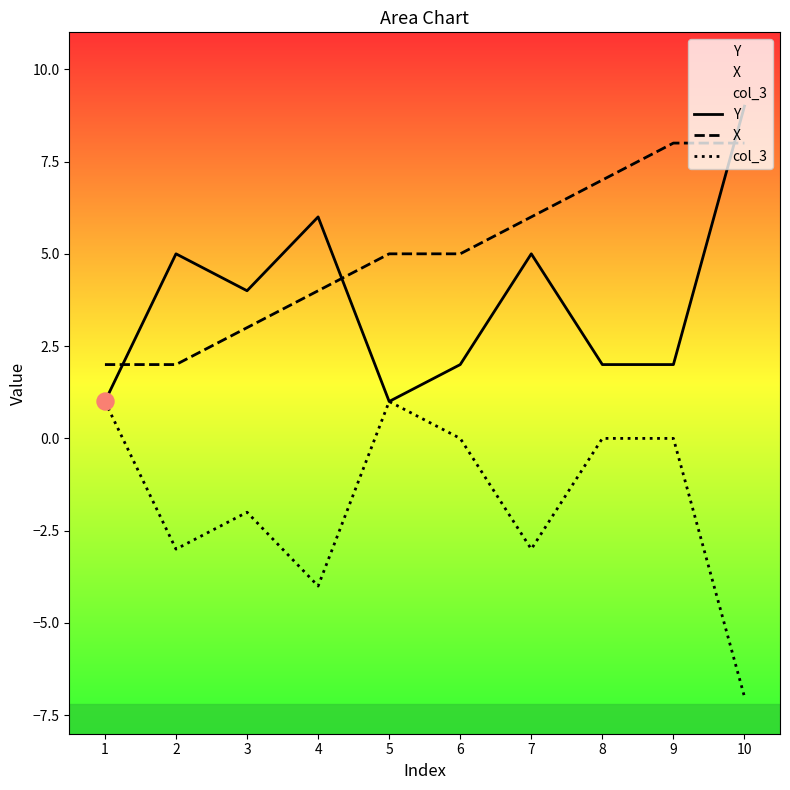

What are all the series names shown in the legend?

Y, X, col_3